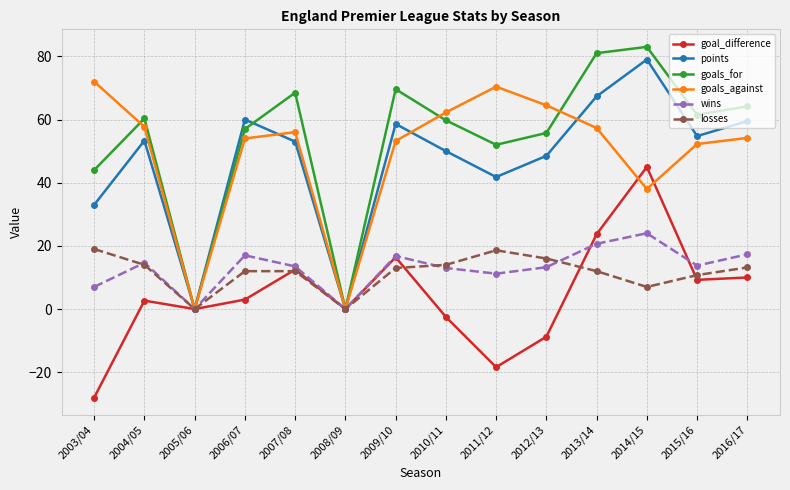

True or false: wins has more than 2 points higher than both neighbors.

True